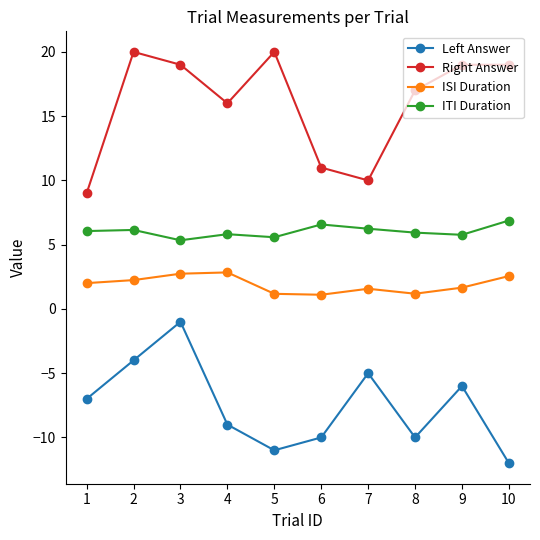

What are all the series names shown in the legend?

Left Answer, Right Answer, ISI Duration, ITI Duration